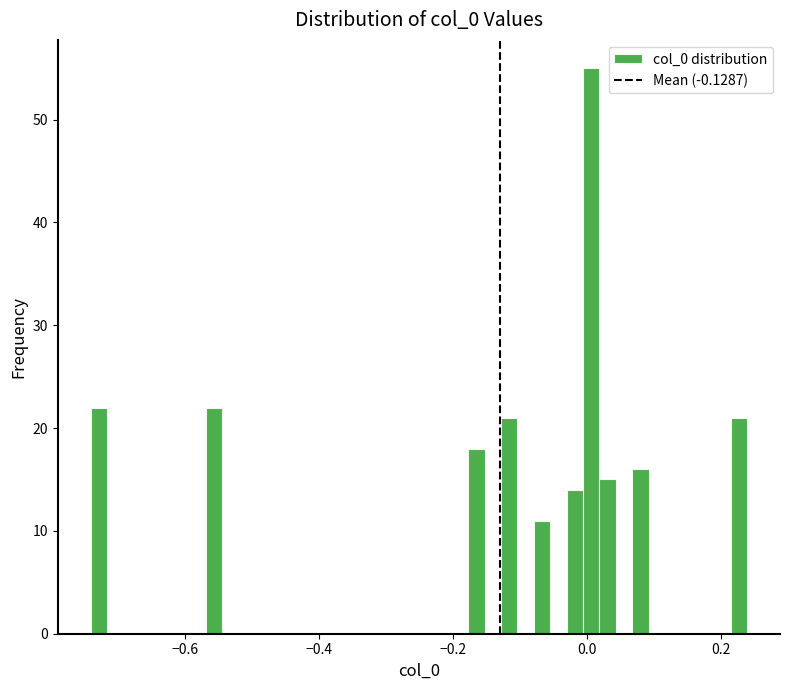

Around what value on the x-axis is the tallest bar? Give the approximate position of its centre, as read against the axis.

0.00